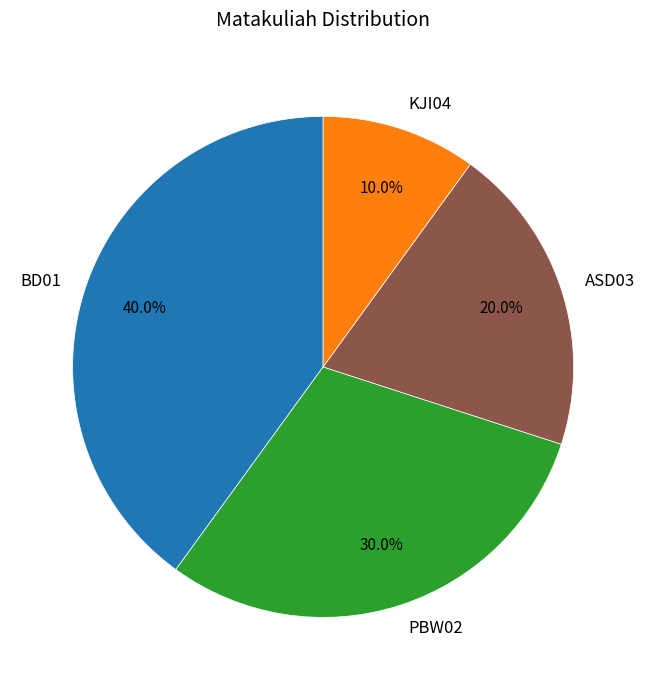

What percentage do PBW02 and BD01 together represent?

70.0%